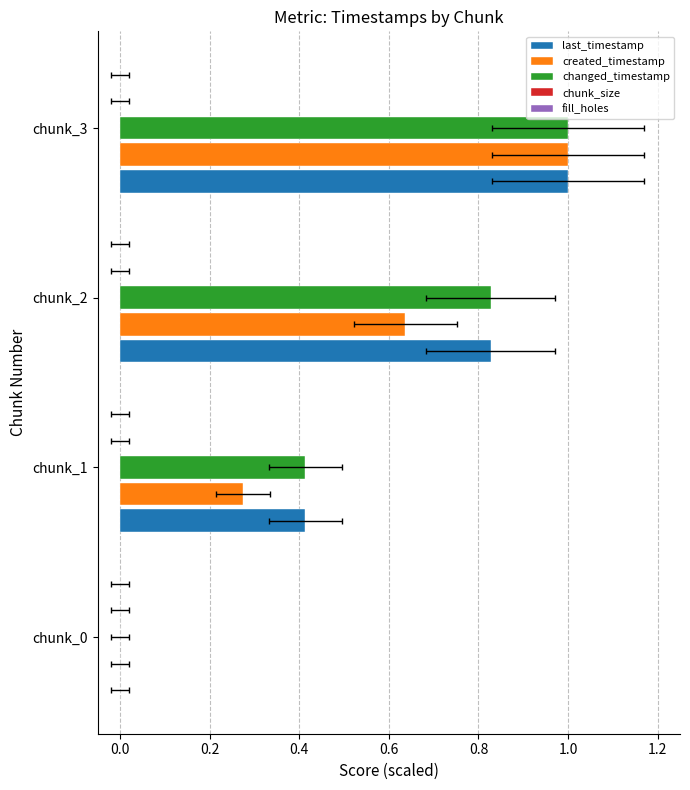

What are all the series names shown in the legend?

last_timestamp, created_timestamp, changed_timestamp, chunk_size, fill_holes